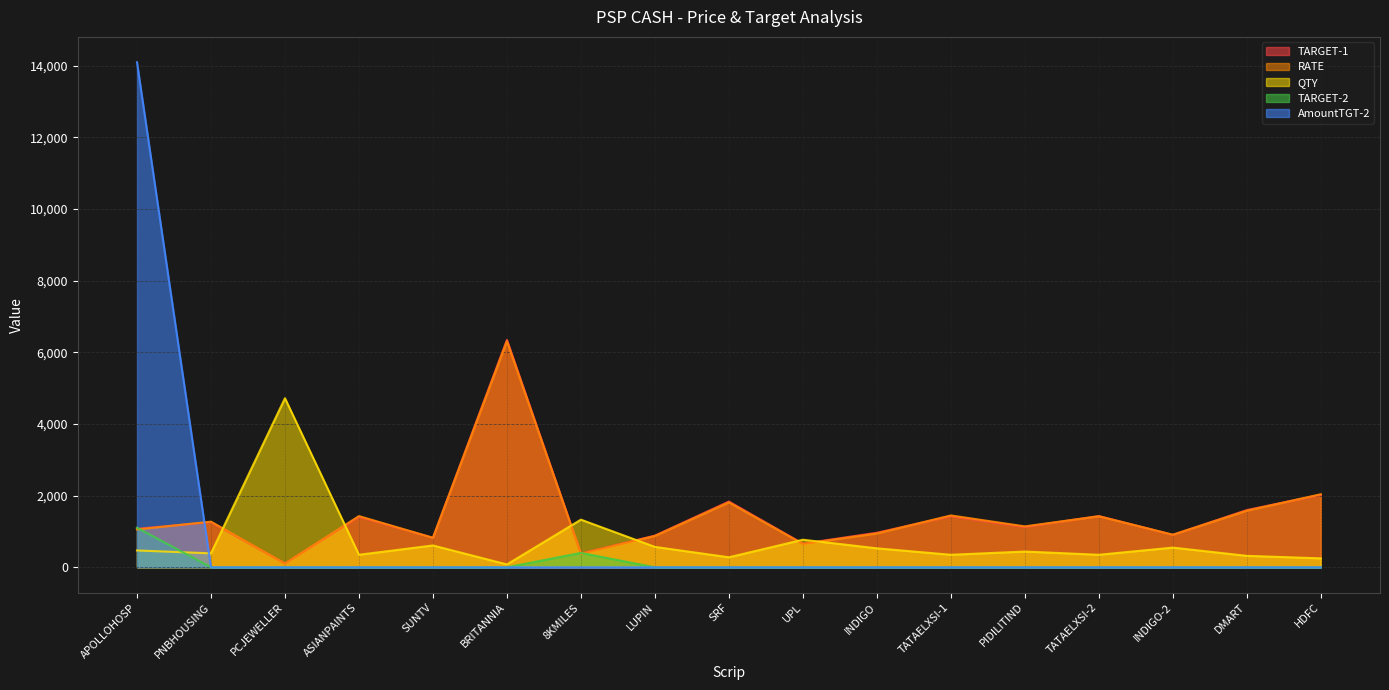

What position from the left is HDFC?

17